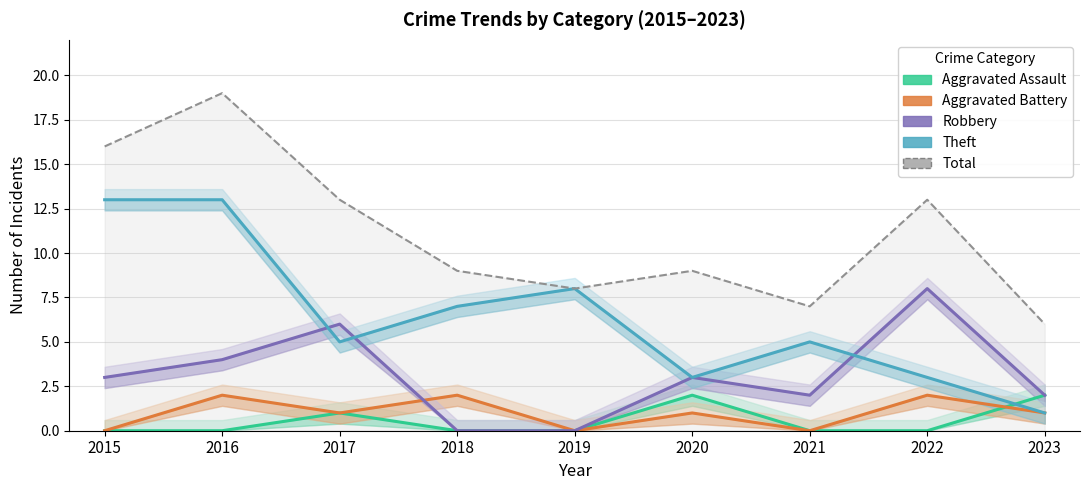

Is this an area chart (filled region under the line)?

No